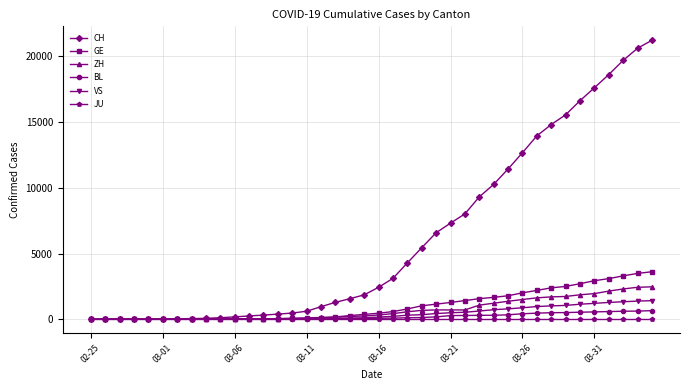

What is the greatest value displayed?

21211